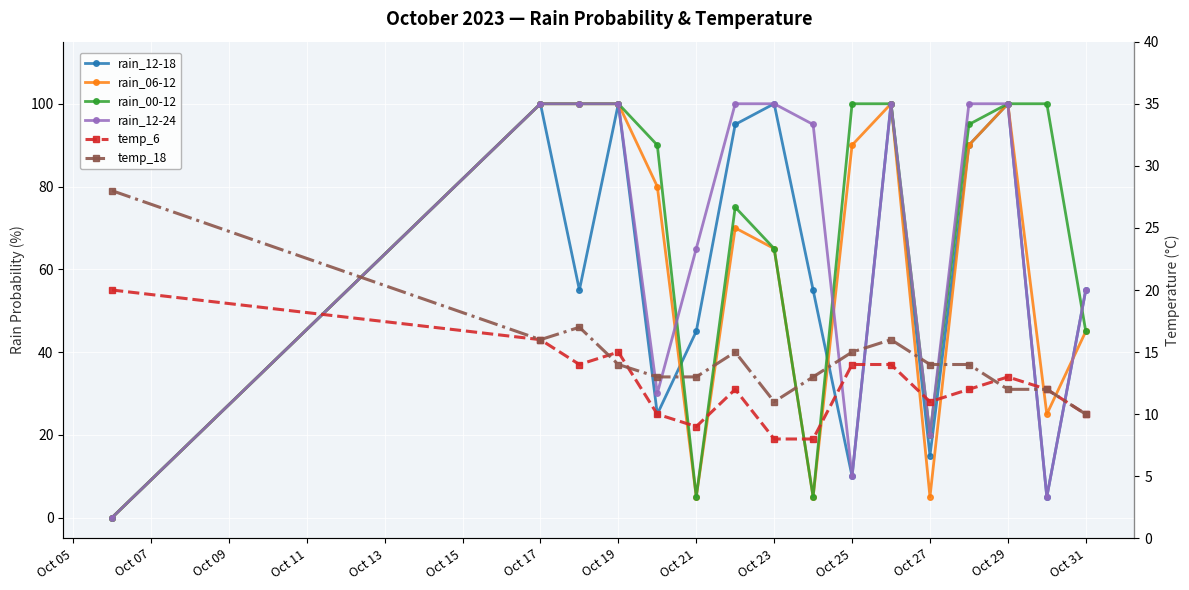

At how many categories does at least one series exceed 8?

16